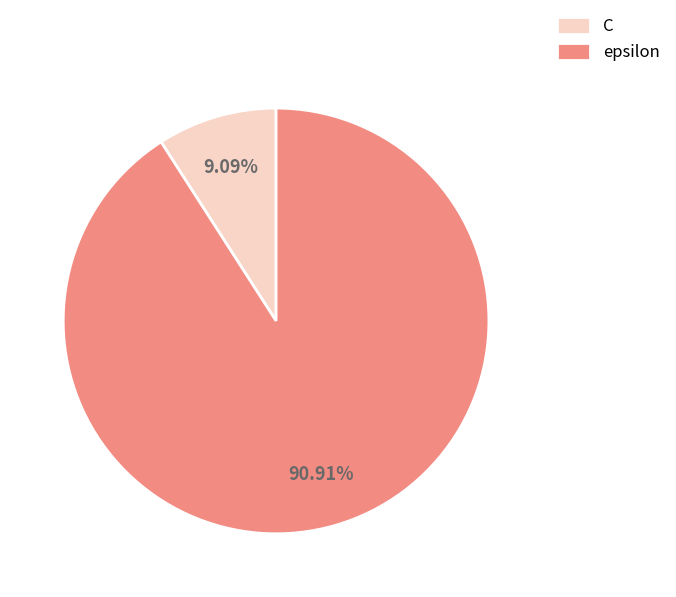

Which category has the smallest portion of the pie?

C